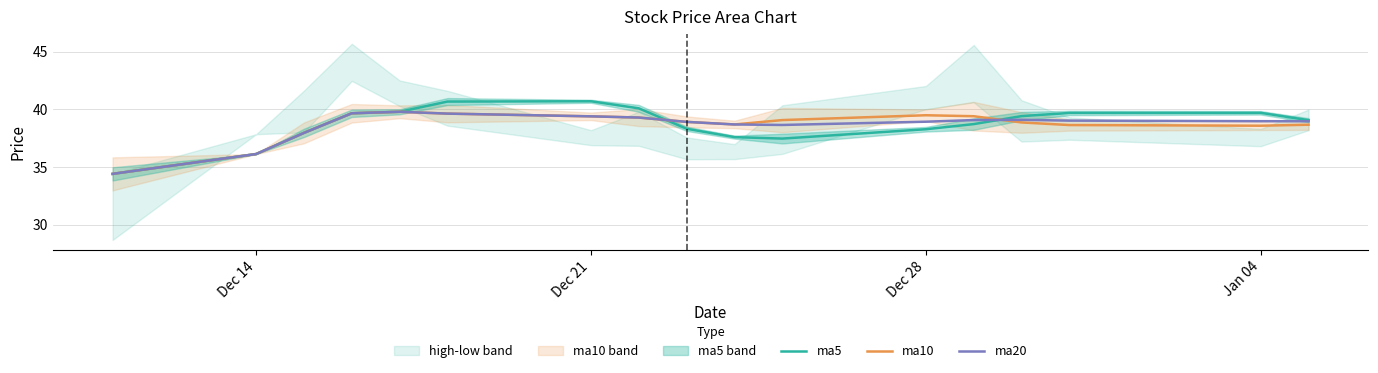

The value of ma10 at Jan 04 is 38.6. True or false?

True